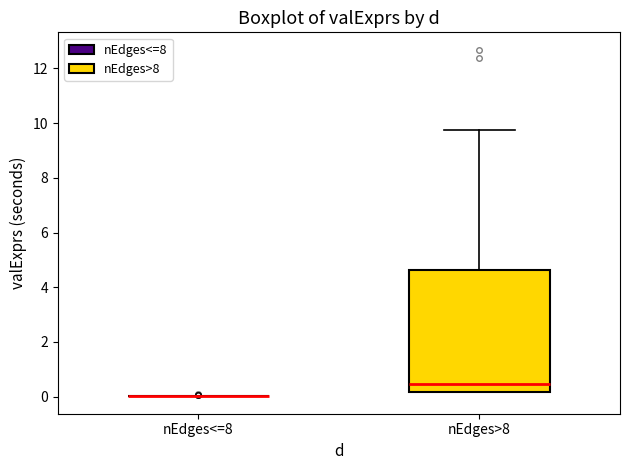

Where is the lower edge of the box for nEdges>8 on the y-axis? The values are not printed on the chart, so give them approximately, as read against the axis.

0.2